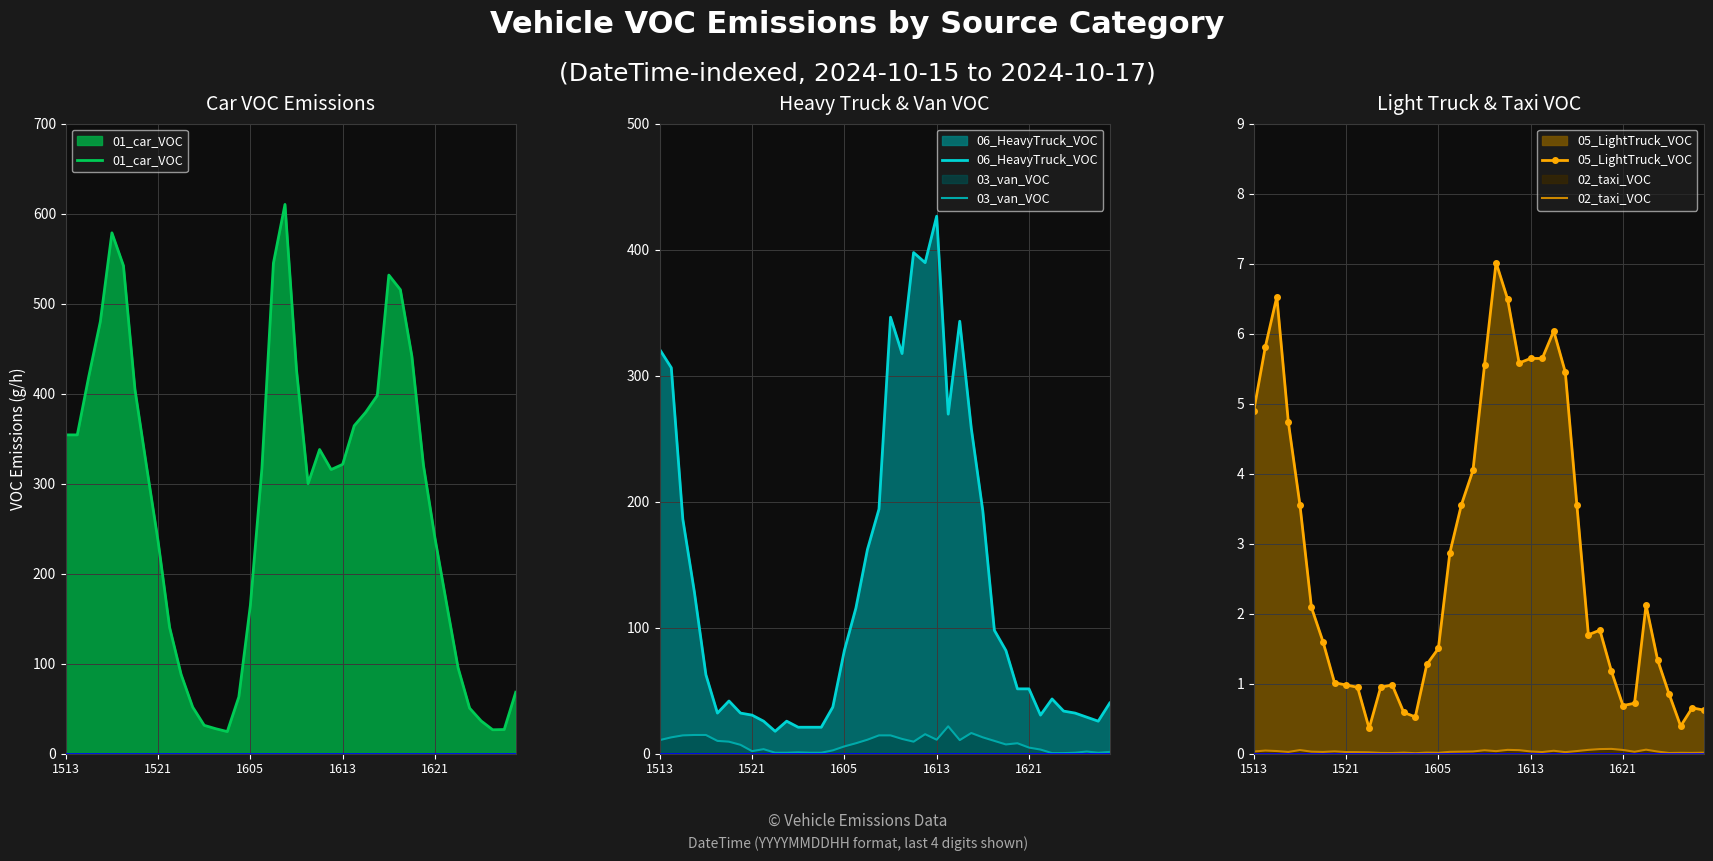

The value of 05_LightTruck_VOC at 1521 is 0.7. True or false?

False